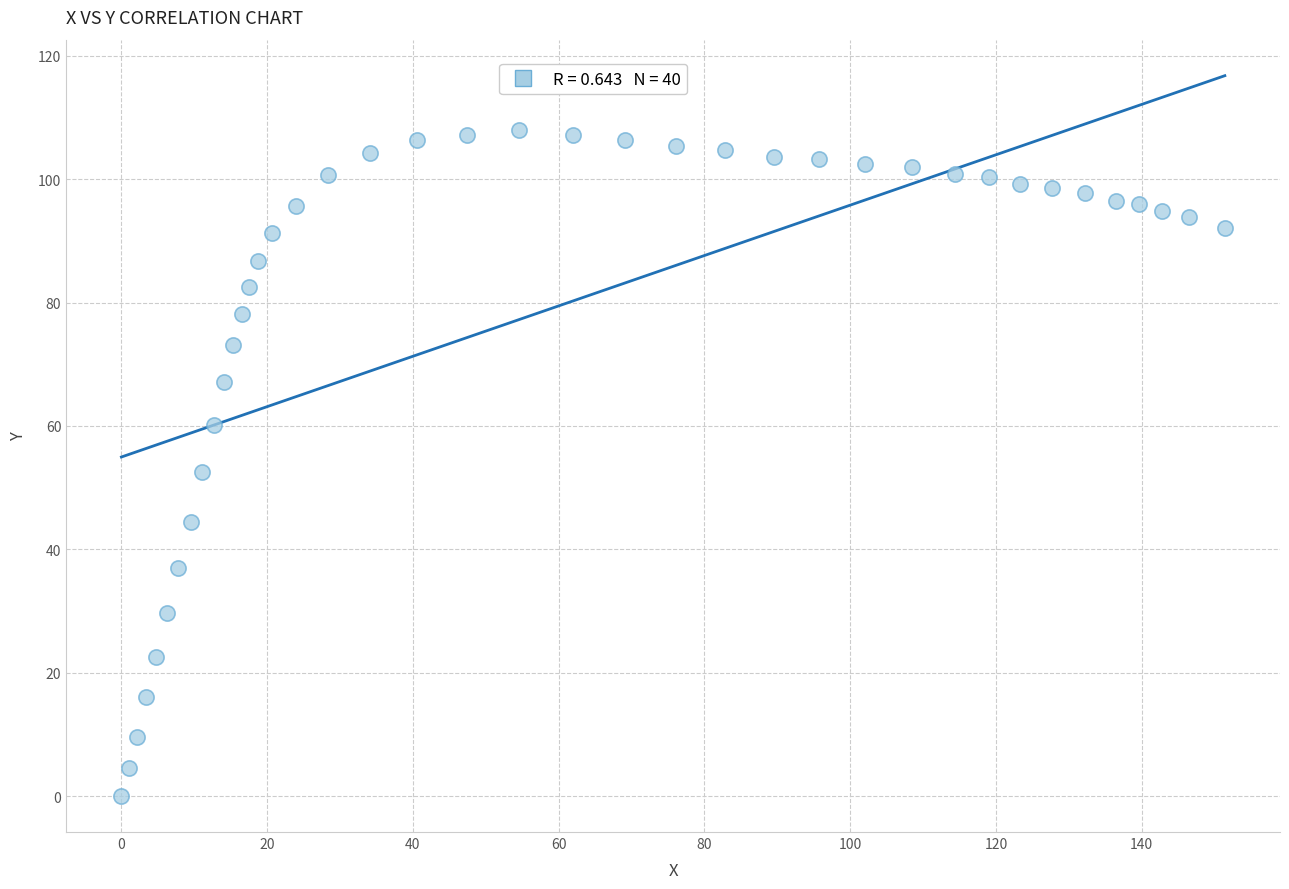

What is the range of Y values (max minus min)?

108.0